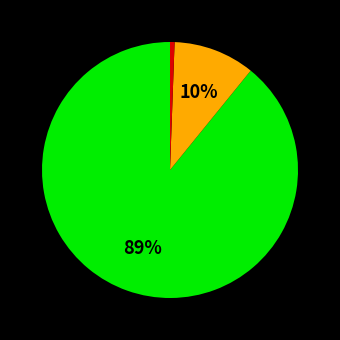

How many slices are in this pie chart?

3